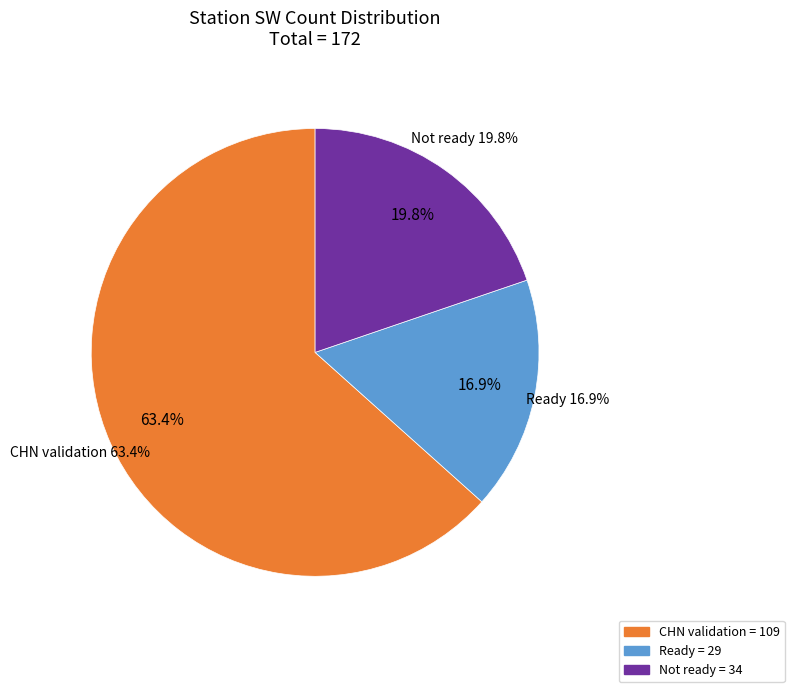

What portion of the pie excludes Not POR?

100.0%